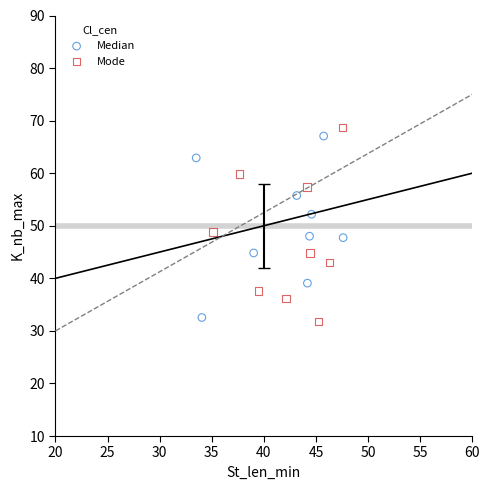

Which series has the largest Y range (max minus min)?

Mode